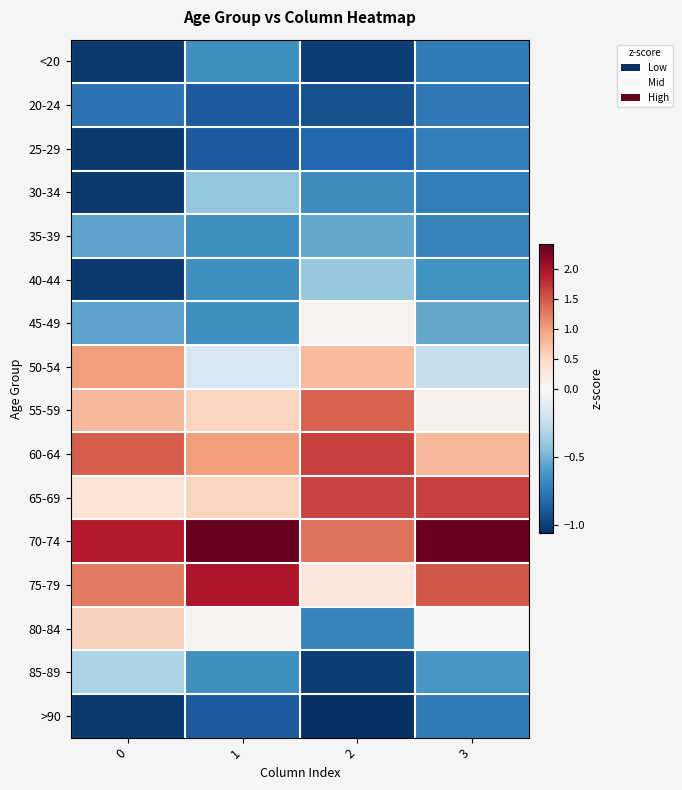

Which label corresponds to the largest value in the chart?

1